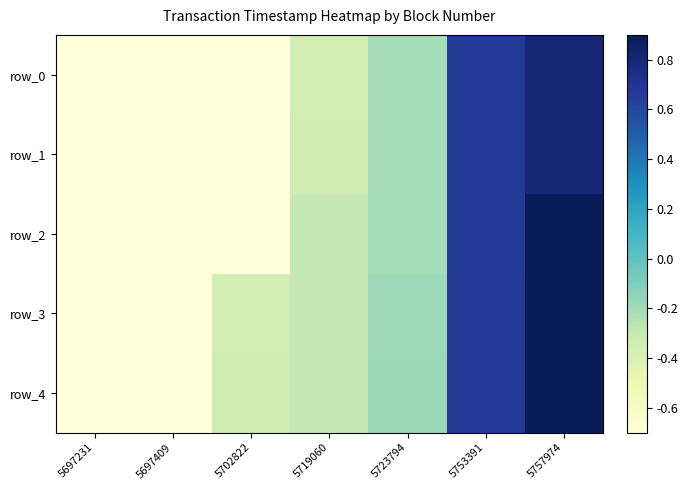

True or false: row_1 has a value of -0.1 at 5723794.

False